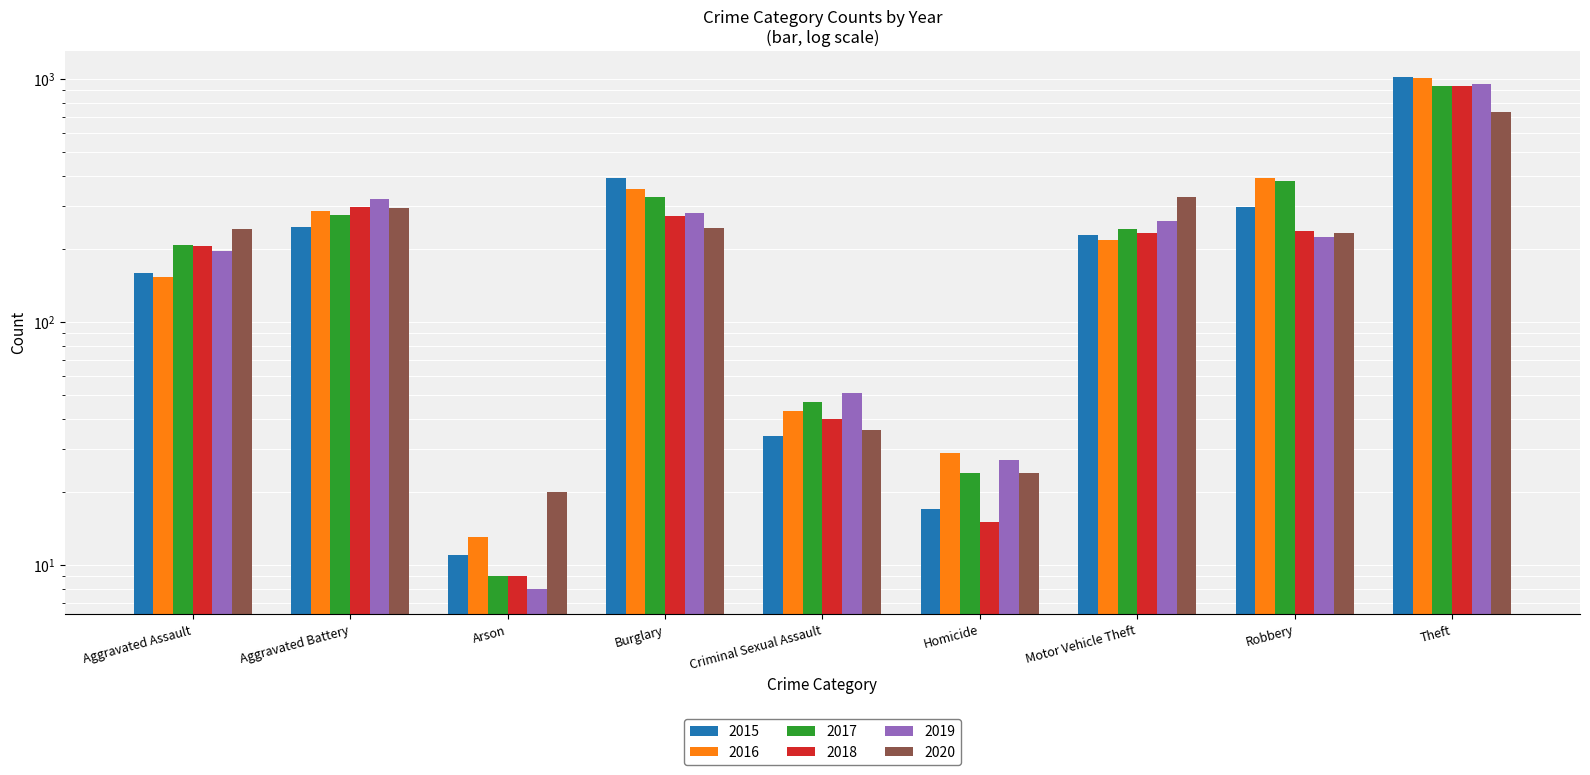

What is the value of the 2016 bar at the 7th from the left?

218